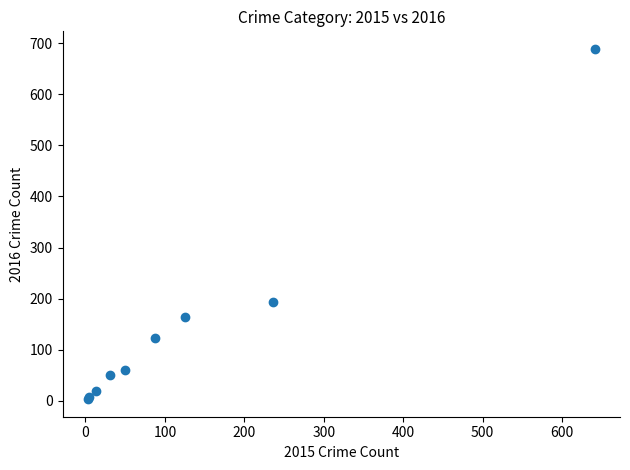

What Y value in the scatter plot is closest to 346?

194